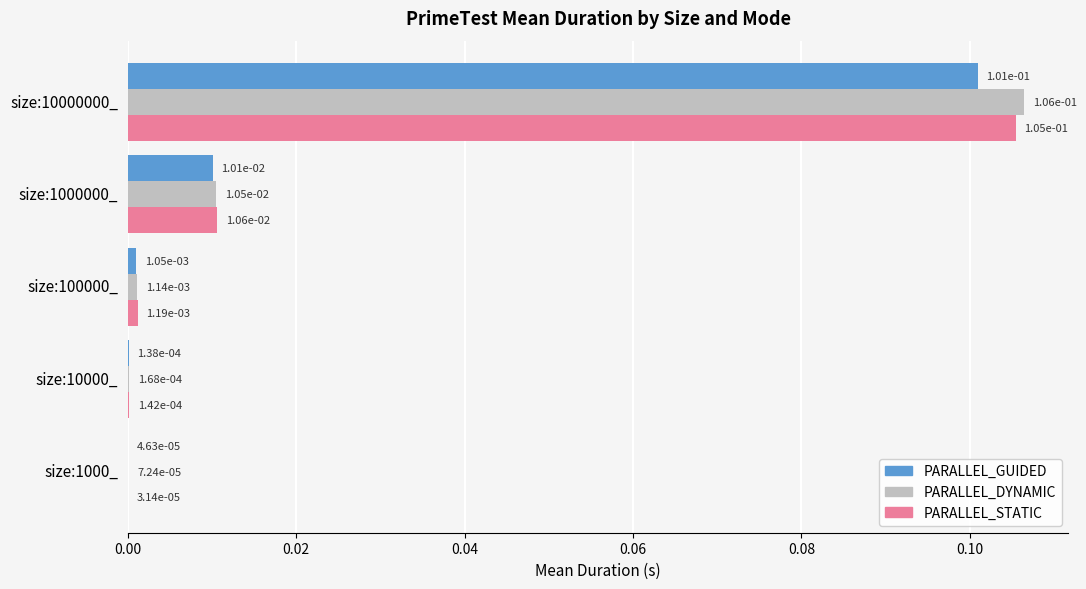

Is the value of PARALLEL_DYNAMIC at size:10000000_ greater than the value of PARALLEL_GUIDED at size:10000000_?

Yes